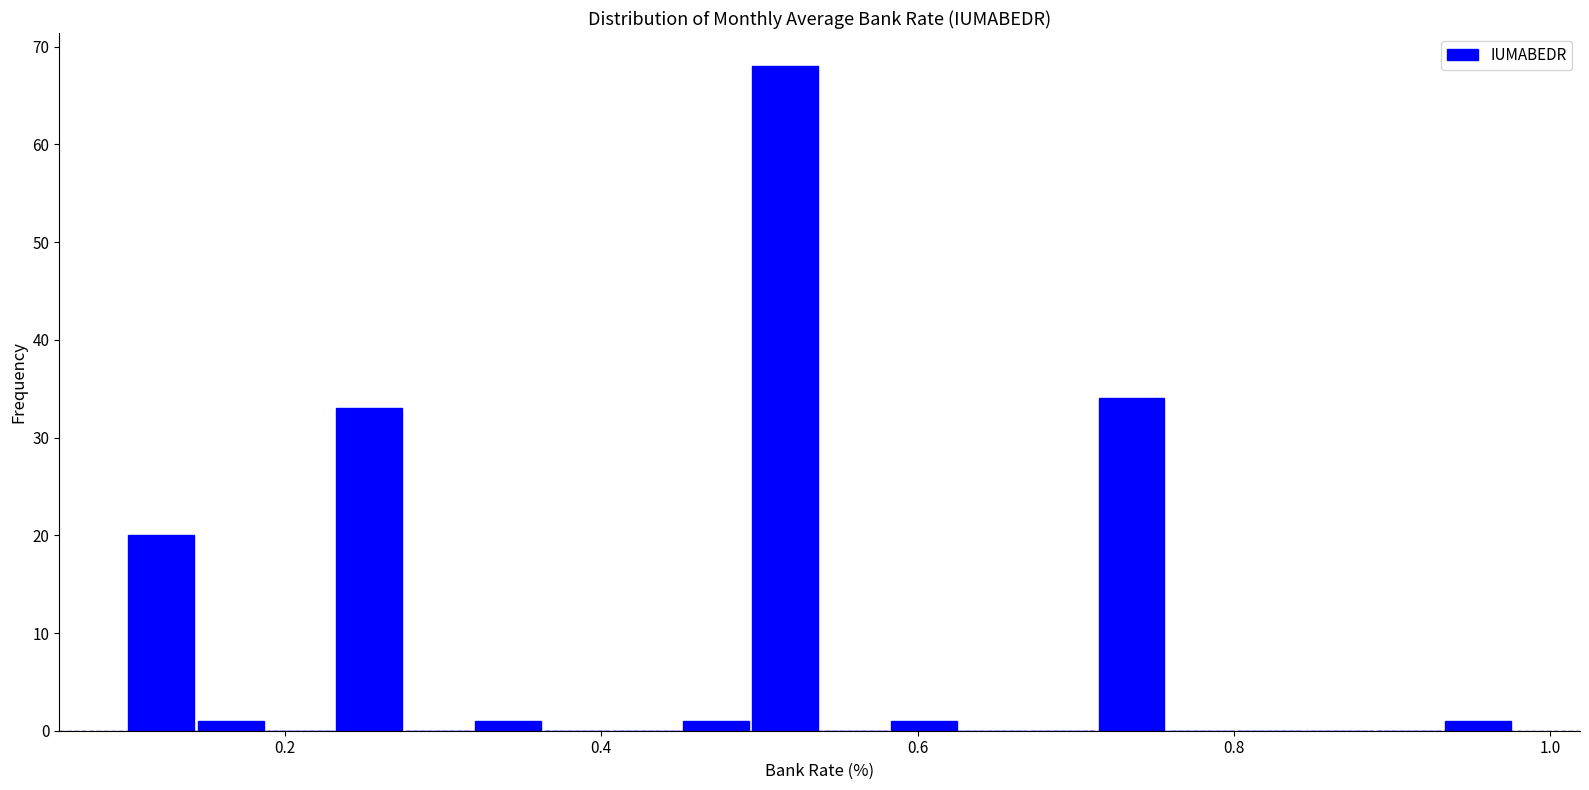

Read against the x-axis, roughly where is the centre of the tallest bar?

0.52